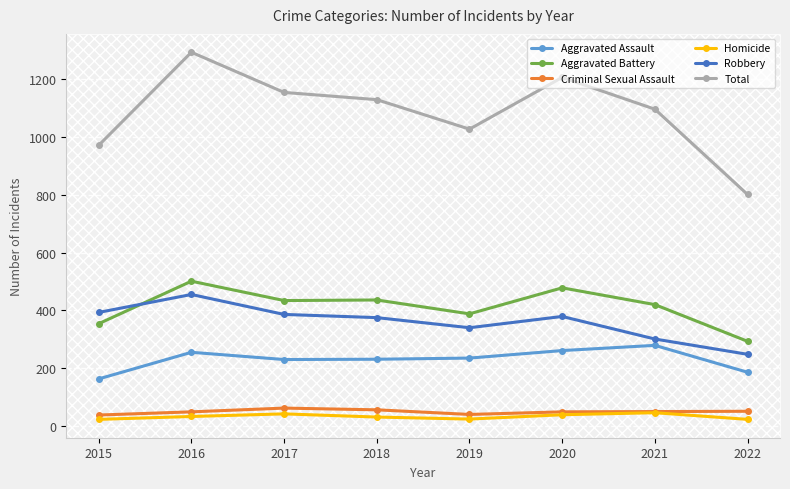

How many series are shown in this chart?

6